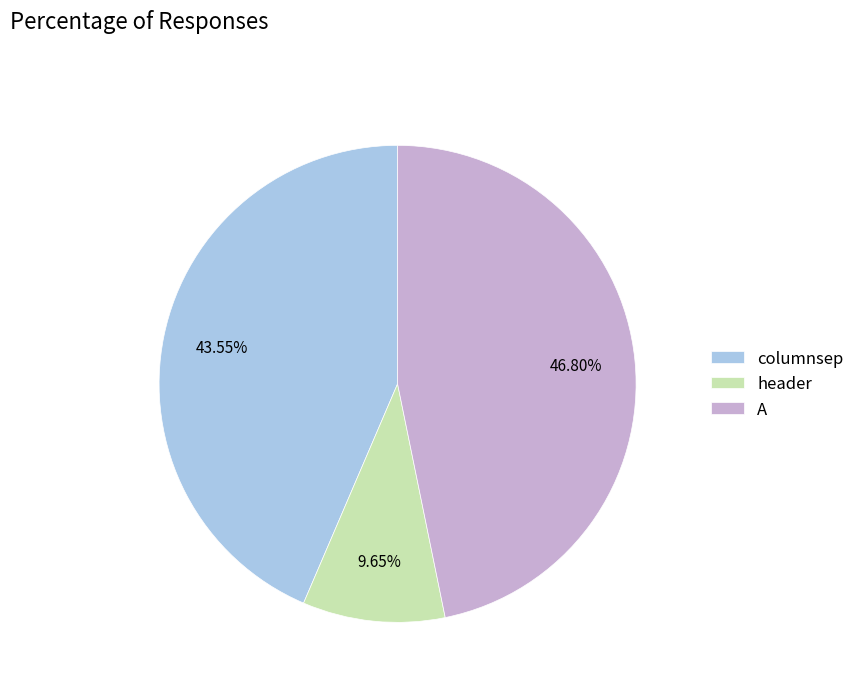

Does columnsep represent more than half of the total?

No